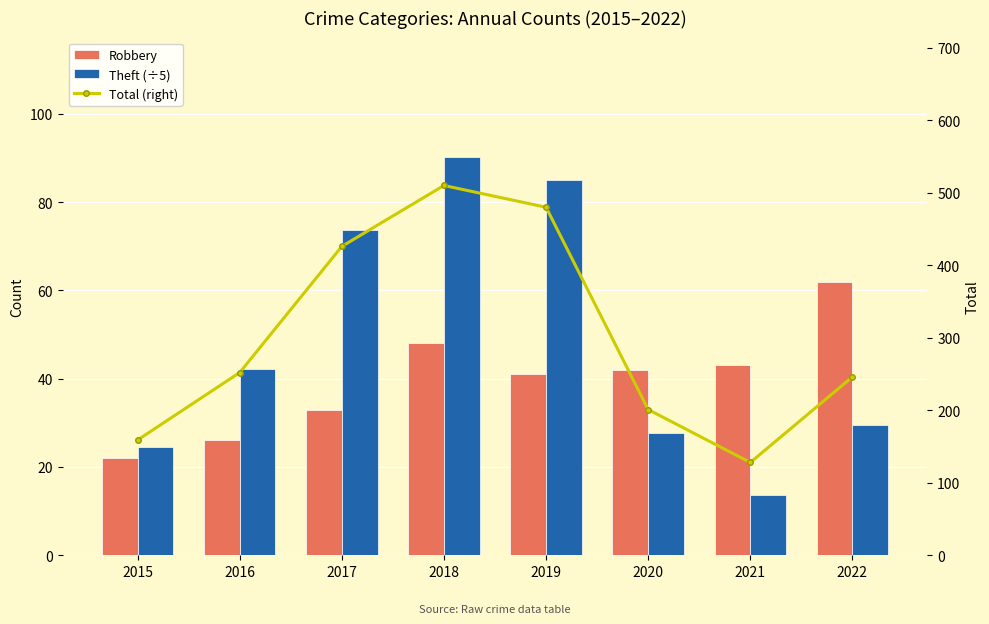

At 2022, list the series in order from largest to smallest.

Total (right), Robbery, Theft (÷5)